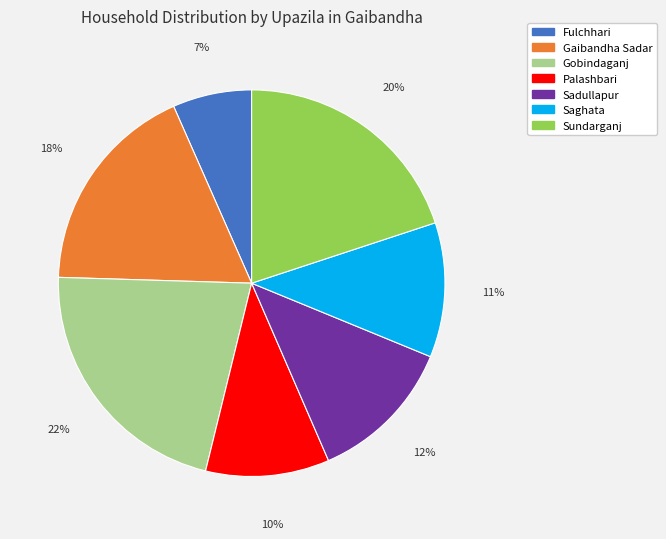

To the nearest percent, what portion does Palashbari represent?

10%